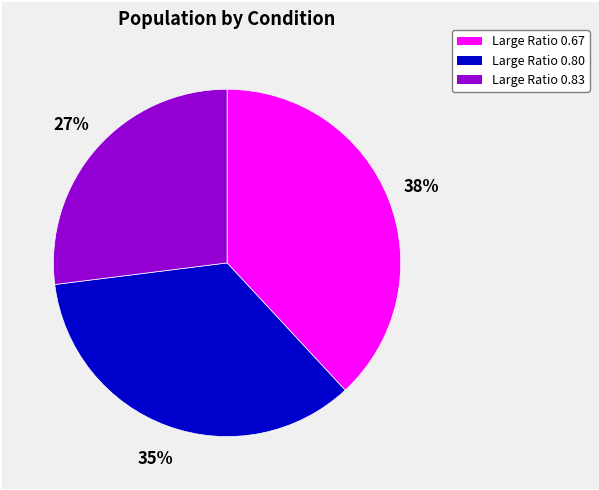

True or false: Large Ratio 0.80 accounts for 35% of the total.

True